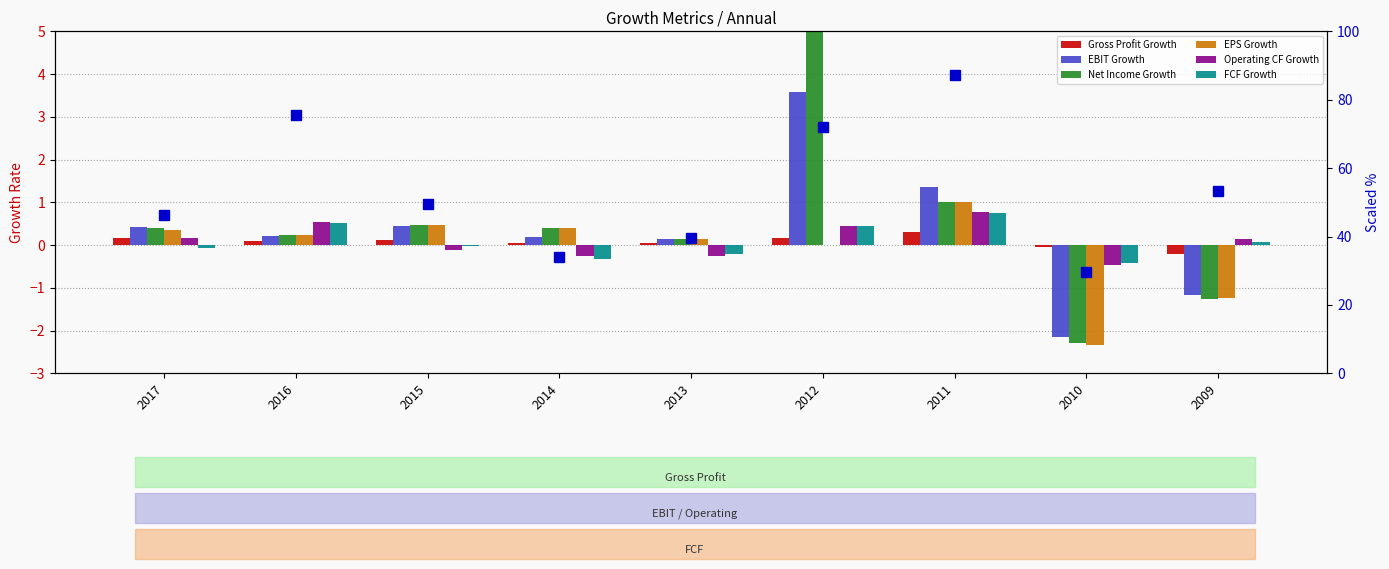

Reading left to right, transcribe all the data shown in this chart.

Gross Profit Growth: 2017=0.2	2016=0.1	2015=0.1	2014=0.0	2013=0.0	2012=0.2	2011=0.3	2010=-0.0	2009=-0.2
EBIT Growth: 2017=0.4	2016=0.2	2015=0.4	2014=0.2	2013=0.1	2012=3.6	2011=1.4	2010=-2.1	2009=-1.2
Net Income Growth: 2017=0.4	2016=0.2	2015=0.5	2014=0.4	2013=0.1	2012=108.9	2011=1.0	2010=-2.3	2009=-1.3
EPS Growth: 2017=0.3	2016=0.2	2015=0.5	2014=0.4	2013=0.1	2012=0.0	2011=1.0	2010=-2.3	2009=-1.2
Operating CF Growth: 2017=0.2	2016=0.5	2015=-0.1	2014=-0.3	2013=-0.2	2012=0.4	2011=0.8	2010=-0.5	2009=0.2
FCF Growth: 2017=-0.1	2016=0.5	2015=-0.0	2014=-0.3	2013=-0.2	2012=0.4	2011=0.7	2010=-0.4	2009=0.1